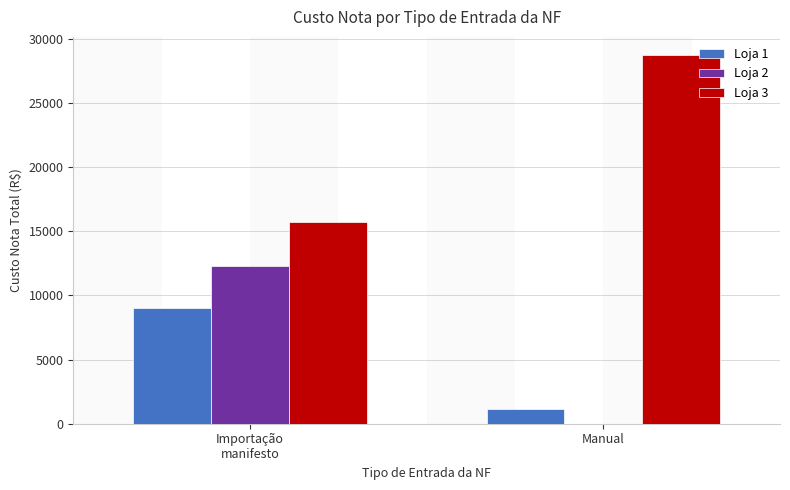

Which series changed the most between Importação
manifesto and Manual?

Loja 3